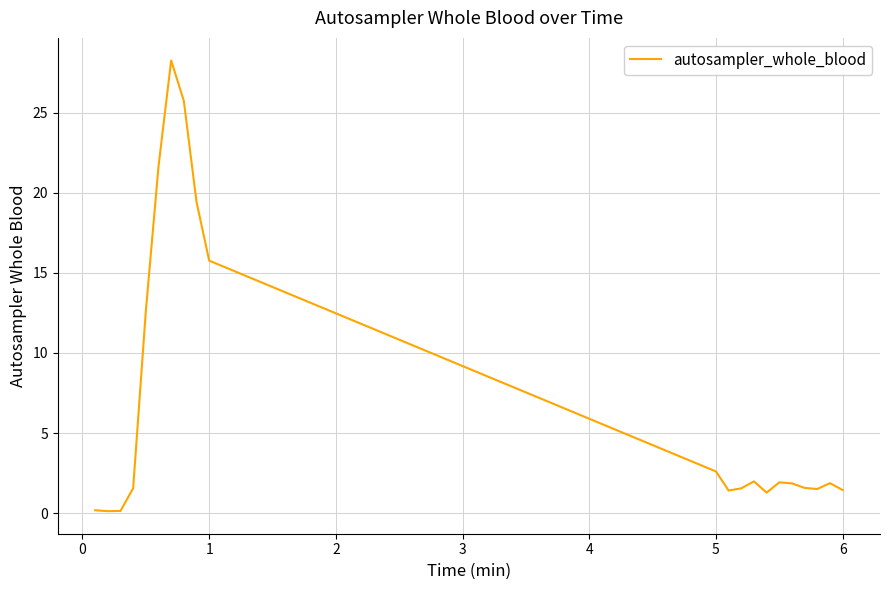

What is the difference between the maximum and minimum values?

28.1